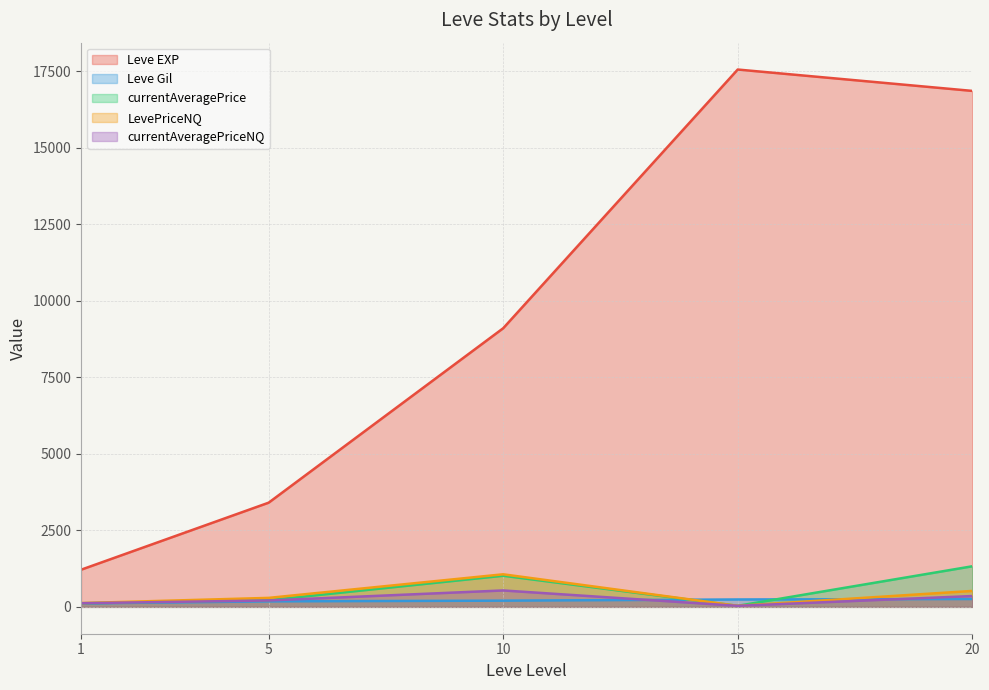

Which series changed the most between 15 and 20?

currentAveragePrice